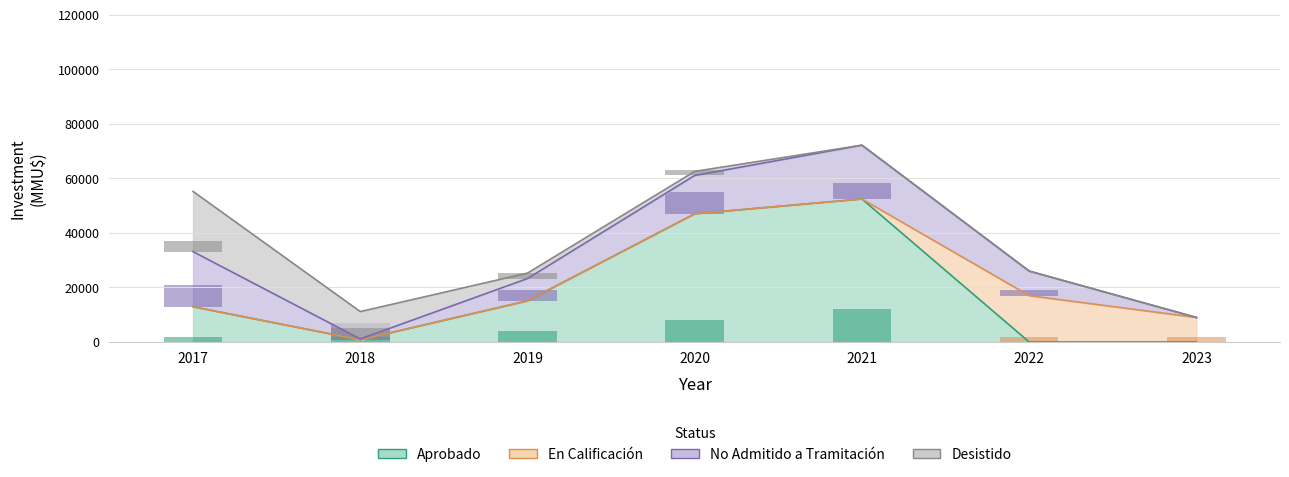

At how many categories does at least one series exceed 5311?

4